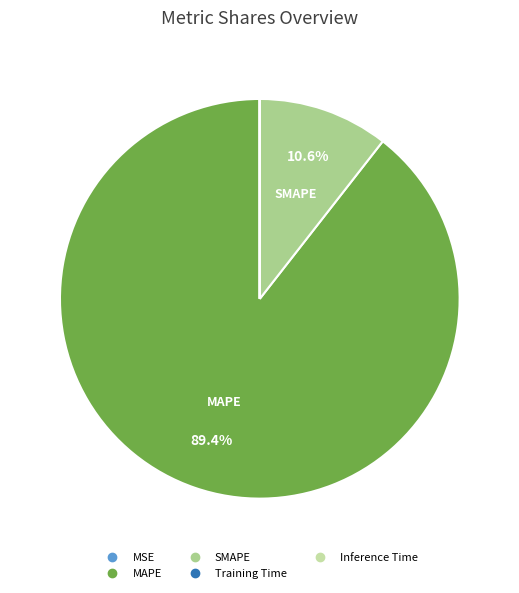

Is there a majority slice in this chart?

Yes